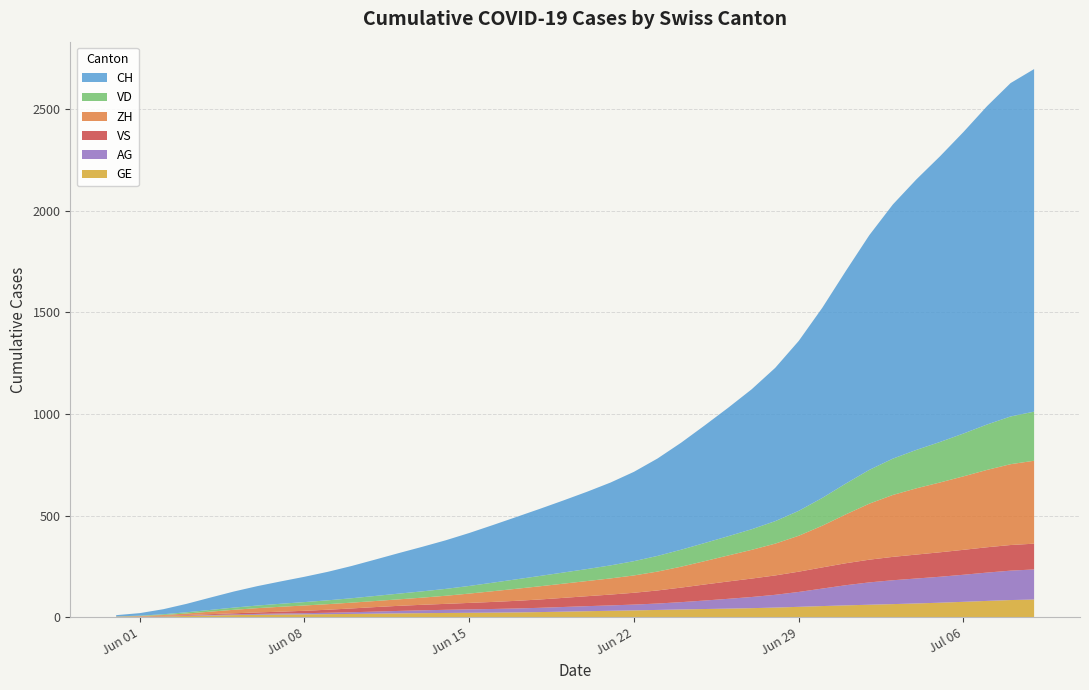

Reading left to right, transcribe all the data shown in this chart.

CH: 0=0	1=3	2=20	3=38	4=62	5=84	6=100	7=107	8=125	9=136	10=154	11=178	12=206	13=218	14=234	15=258	16=285	17=309	18=325	19=353	20=385	21=399	22=431	23=462	24=528	25=572	26=640	27=683	28=722	29=814	30=919	31=1037	32=1186	33=1285	34=1335	35=1388	36=1469	37=1568	38=1669	39=1758
VD: 0=0	1=0	2=4	3=6	4=9	5=11	6=13	7=15	8=16	9=19	10=20	11=24	12=31	13=31	14=32	15=35	16=43	17=48	18=50	19=56	20=58	21=60	22=71	23=77	24=86	25=89	26=95	27=97	28=105	29=121	30=138	31=147	32=172	33=185	34=188	35=195	36=208	37=224	38=240	39=252
ZH: 0=0	1=0	2=2	3=5	4=13	5=19	6=23	7=23	8=30	9=26	10=28	11=30	12=30	13=33	14=38	15=45	16=52	17=62	18=67	19=68	20=75	21=80	22=83	23=87	24=103	25=111	26=130	27=142	28=153	29=162	30=190	31=238	32=294	33=317	34=330	35=338	36=357	37=382	38=405	39=424
VS: 0=0	1=1	2=2	3=2	4=4	5=6	6=7	7=9	8=9	9=15	10=19	11=23	12=27	13=27	14=27	15=32	16=36	17=37	18=38	19=46	20=50	21=52	22=56	23=62	24=72	25=80	26=88	27=92	28=93	29=101	30=105	31=108	32=112	33=116	34=118	35=120	36=123	37=126	38=126	39=128
AG: 0=0	1=0	2=0	3=1	4=3	5=3	6=5	7=5	8=5	9=7	10=7	11=10	12=13	13=14	14=16	15=17	16=18	17=18	18=21	19=23	20=26	21=26	22=28	23=28	24=35	25=40	26=50	27=55	28=59	29=65	30=88	31=103	32=116	33=120	34=123	35=125	36=132	37=140	38=147	39=153
GE: 0=0	1=1	2=4	3=6	4=8	5=10	6=13	7=13	8=14	9=14	10=16	11=16	12=20	13=20	14=20	15=22	16=22	17=23	18=23	19=27	20=31	21=31	22=32	23=36	24=38	25=40	26=43	27=43	28=44	29=52	30=56	31=57	32=62	33=64	34=67	35=69	36=76	37=80	38=84	39=92